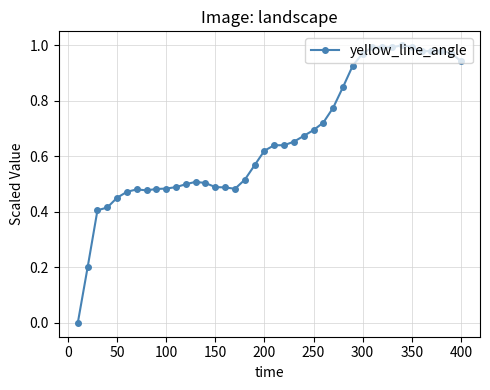

What is the sum of all values?

26.4